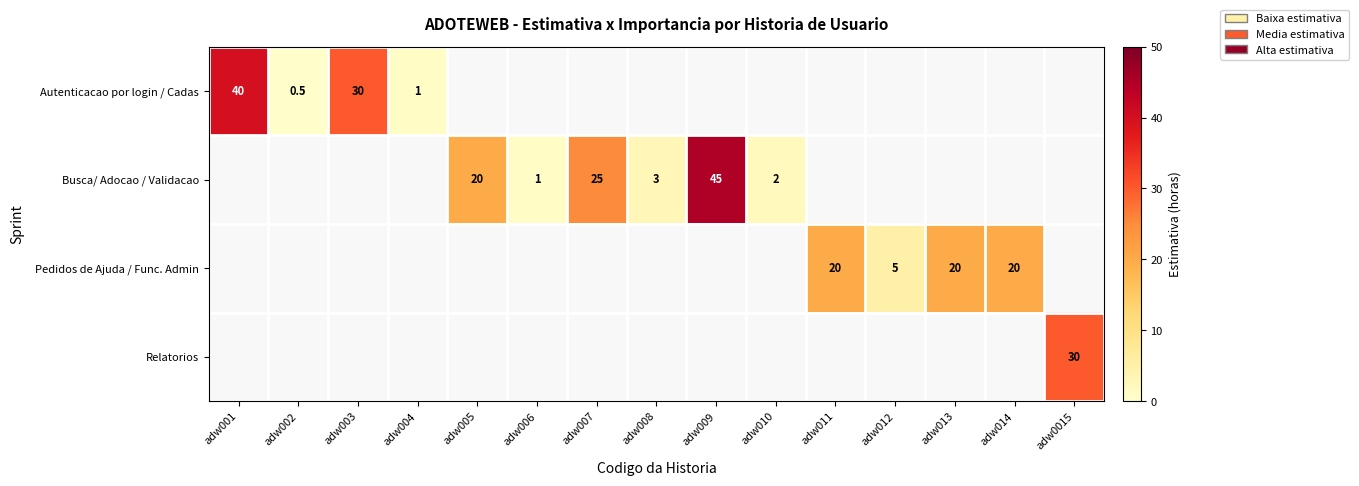

How many data points does each series have?

15